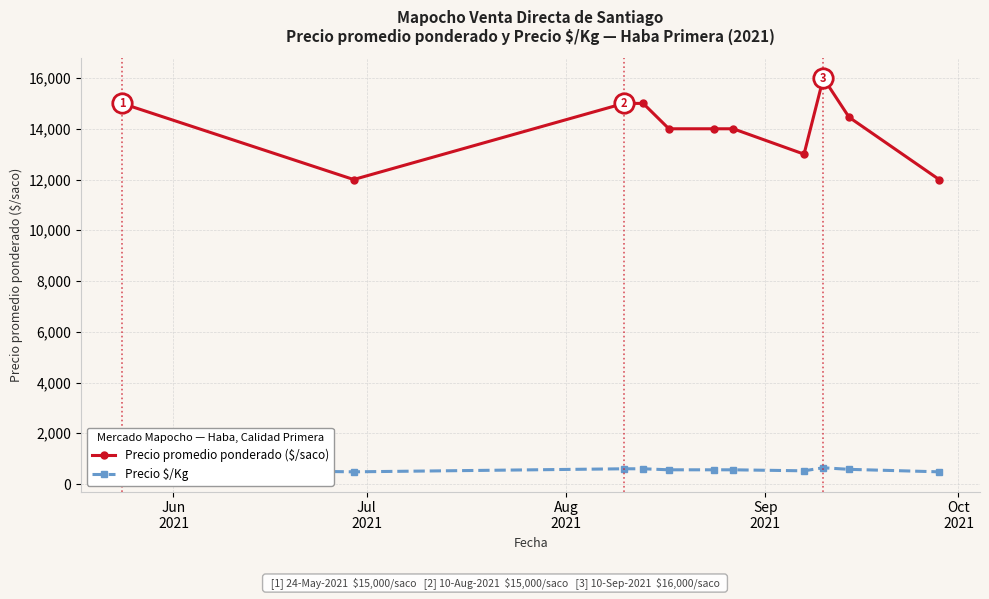

Which series has the largest total across all categories?

Precio promedio ponderado ($/saco)